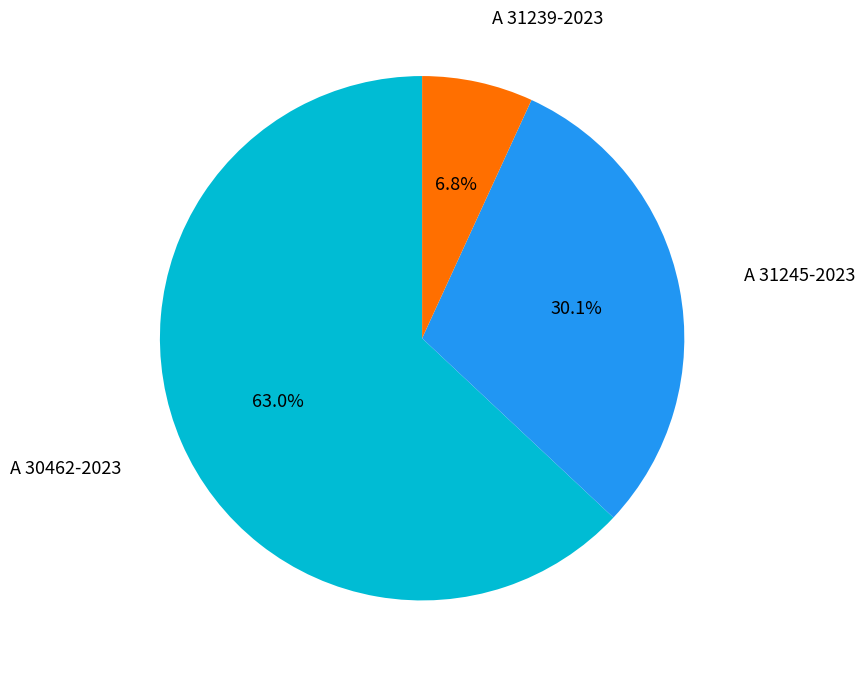

True or false: A 31239-2023 accounts for 7% of the total.

True